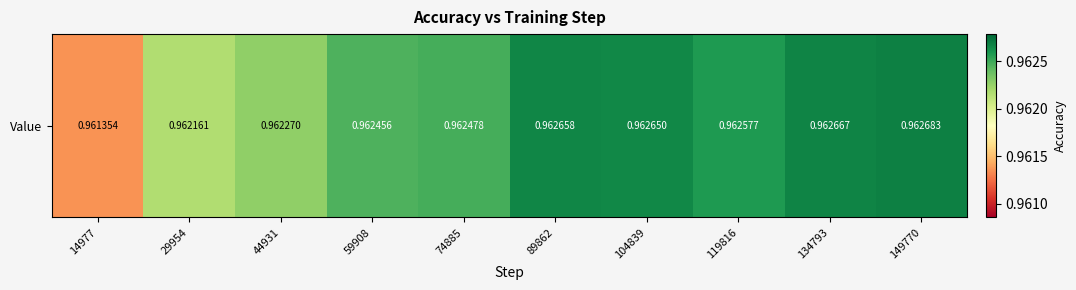

What is the minimum value shown in the chart?

1.0